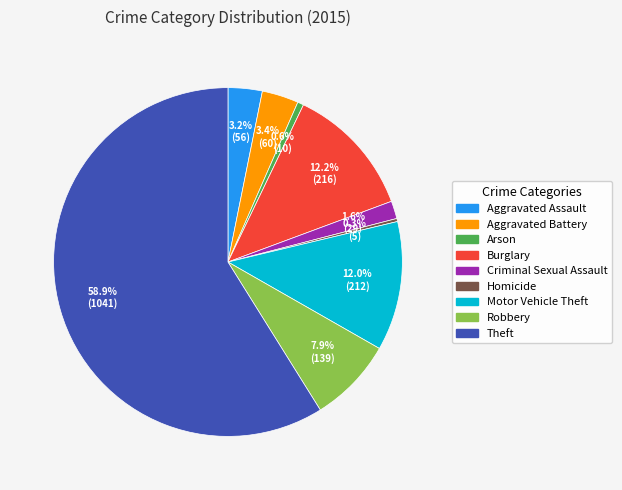

To the nearest percent, what percentage of the pie is Robbery?

8%